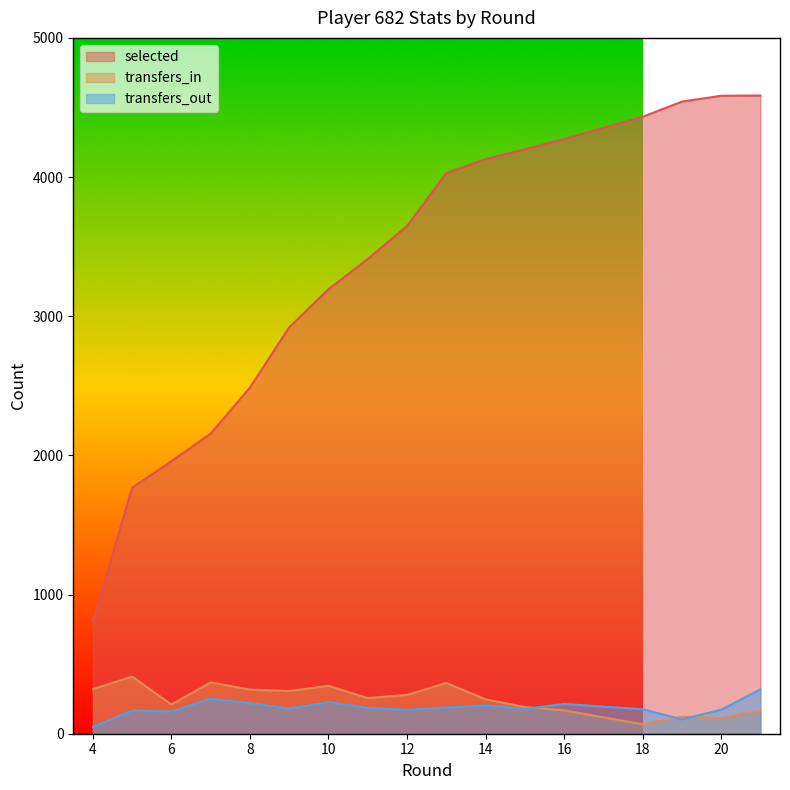

What value does the transfers_out series have at 11?

186